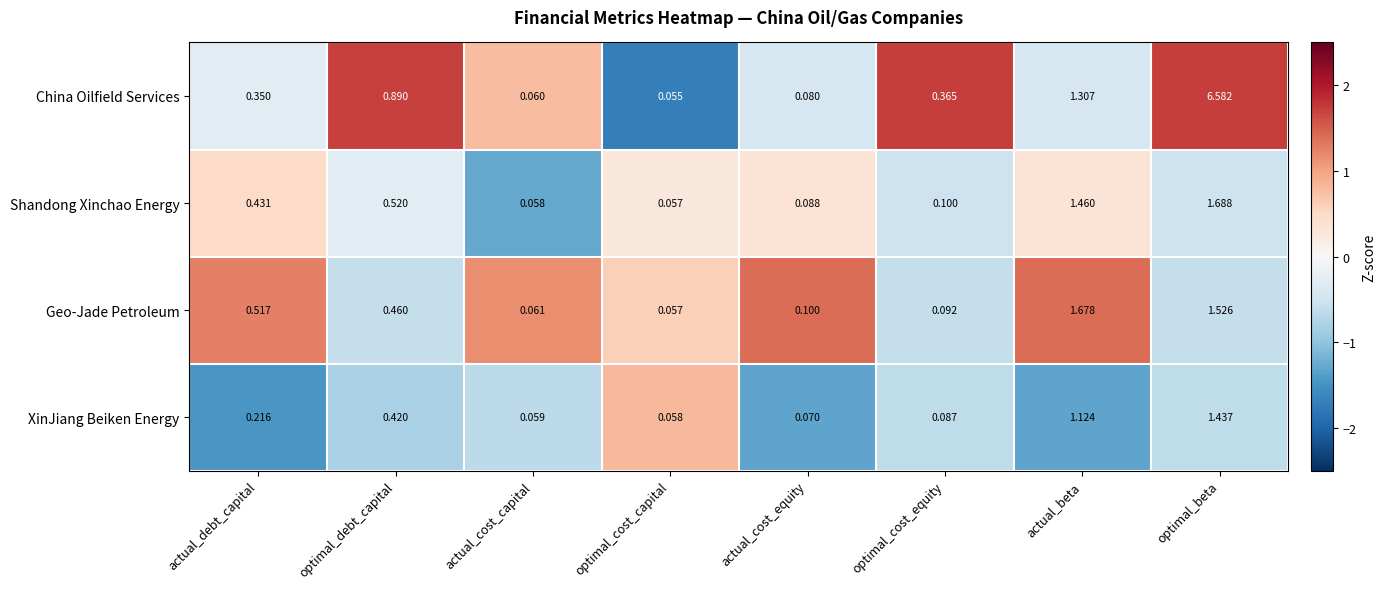

At which category does the chart reach its minimum across all series?

optimal_cost_capital